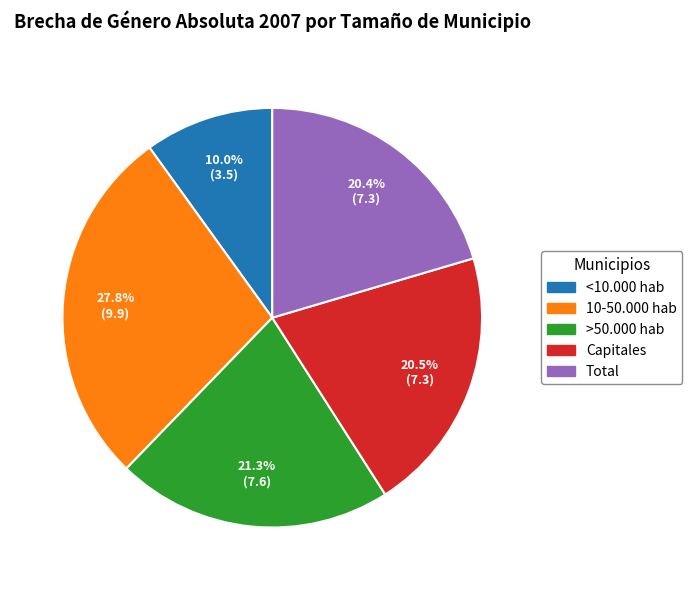

To the nearest percent, what is the combined percentage of 10-50.000 hab and Total?

48%